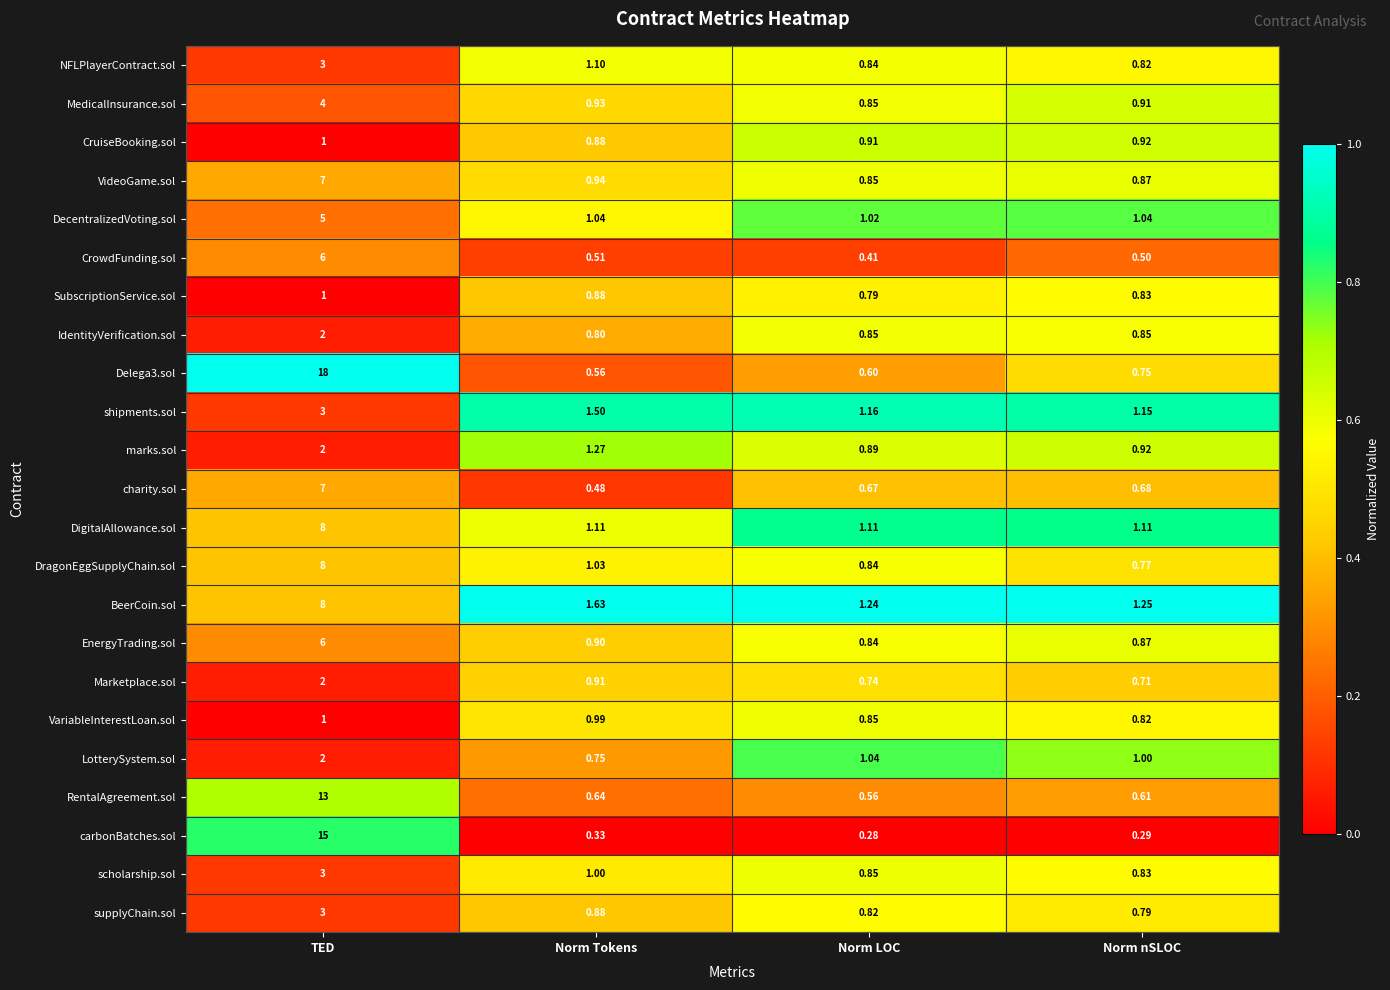

List the labels in order of CrowdFunding.sol value, smallest first.

Norm LOC, Norm nSLOC, Norm Tokens, TED